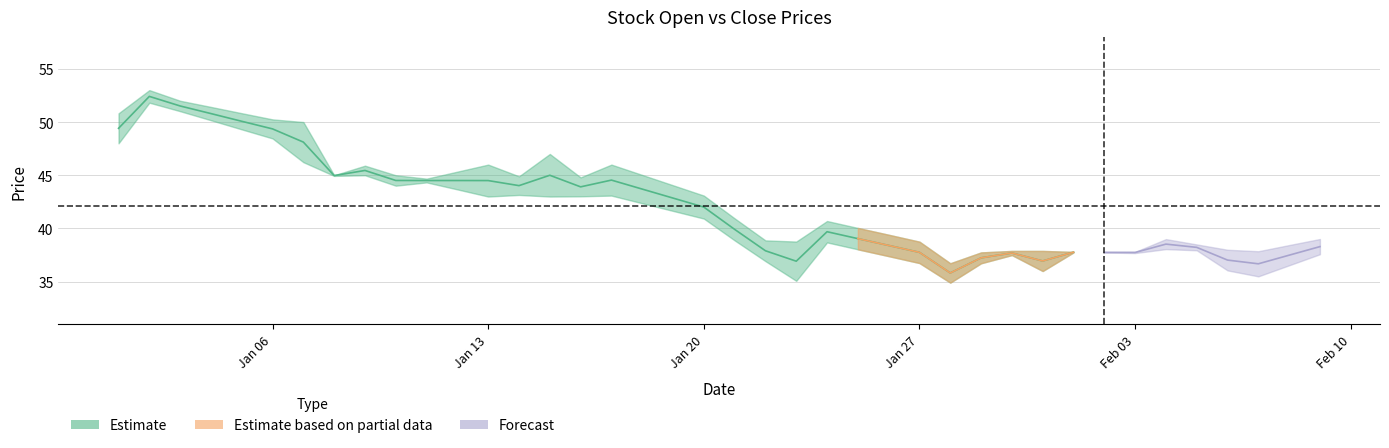

What is the minimum value shown in the chart?

35.8